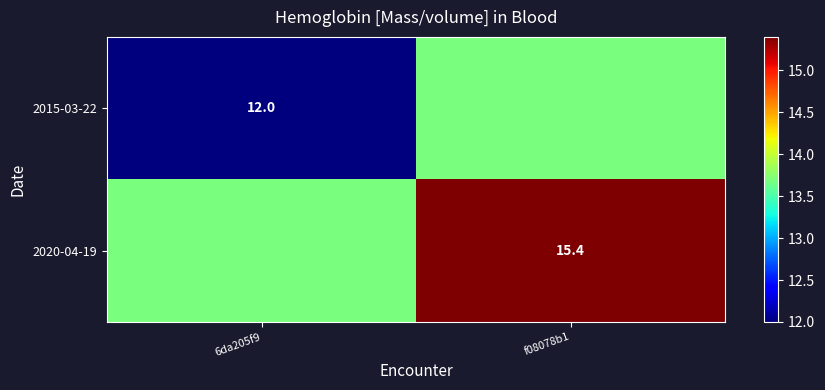

True or false: 2015-03-22 has a value of 12.0 at 6da205f9.

True